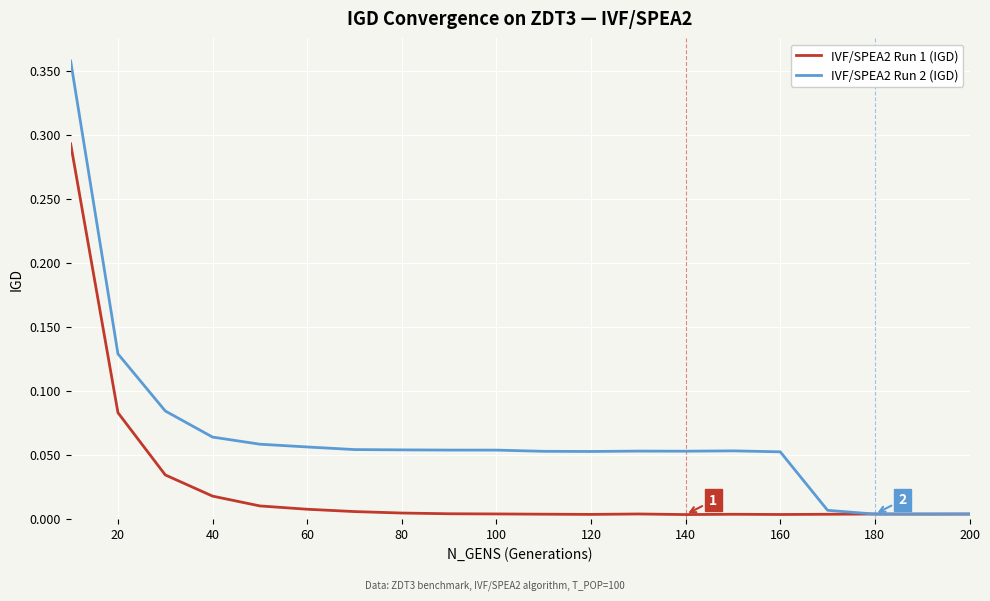

Which series has the largest total across all categories?

IVF/SPEA2 Run 2 (IGD)